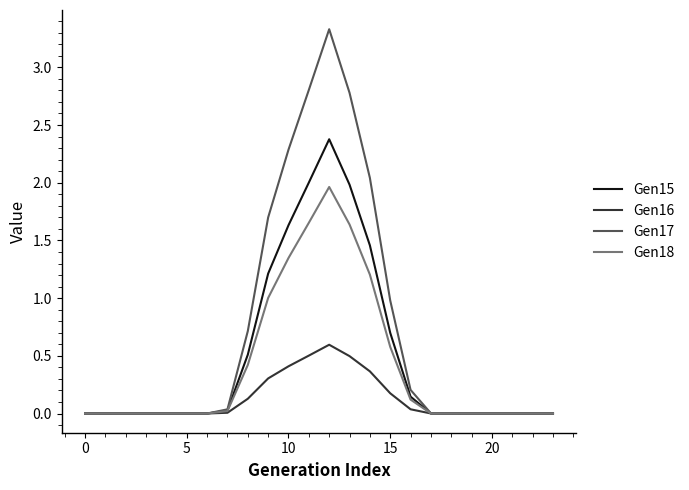

Rank the series by their average value, from highest to lowest.

Gen17, Gen15, Gen18, Gen16